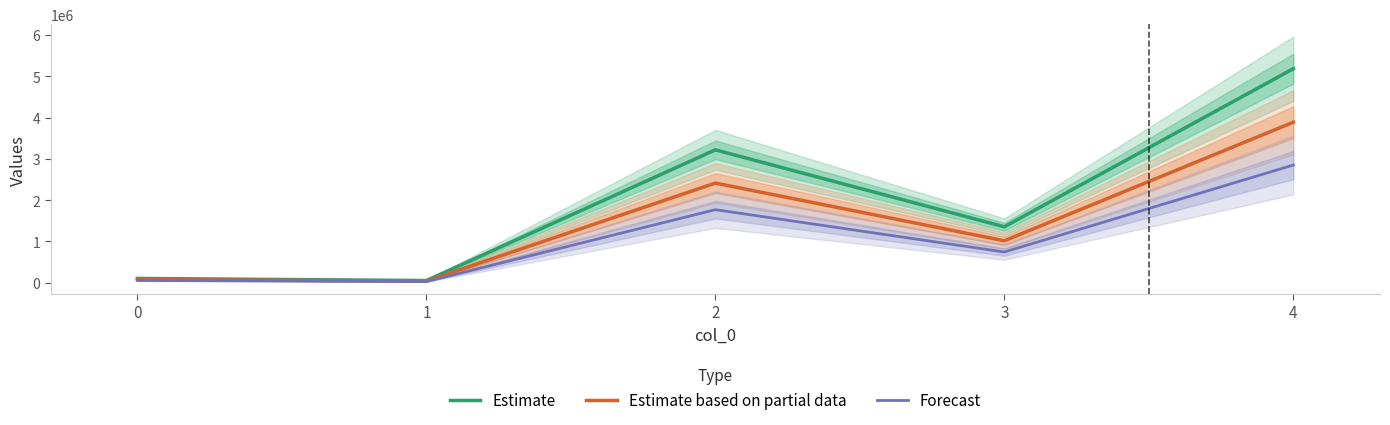

What is the maximum value shown in the chart?

5182924.0